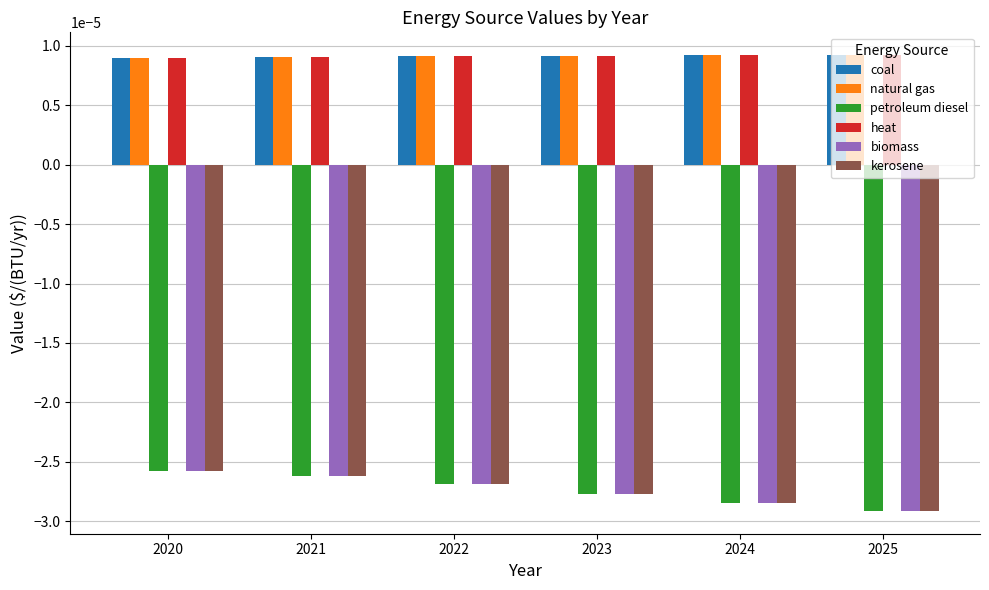

List the labels in order of petroleum diesel value, largest first.

2020, 2021, 2022, 2023, 2024, 2025